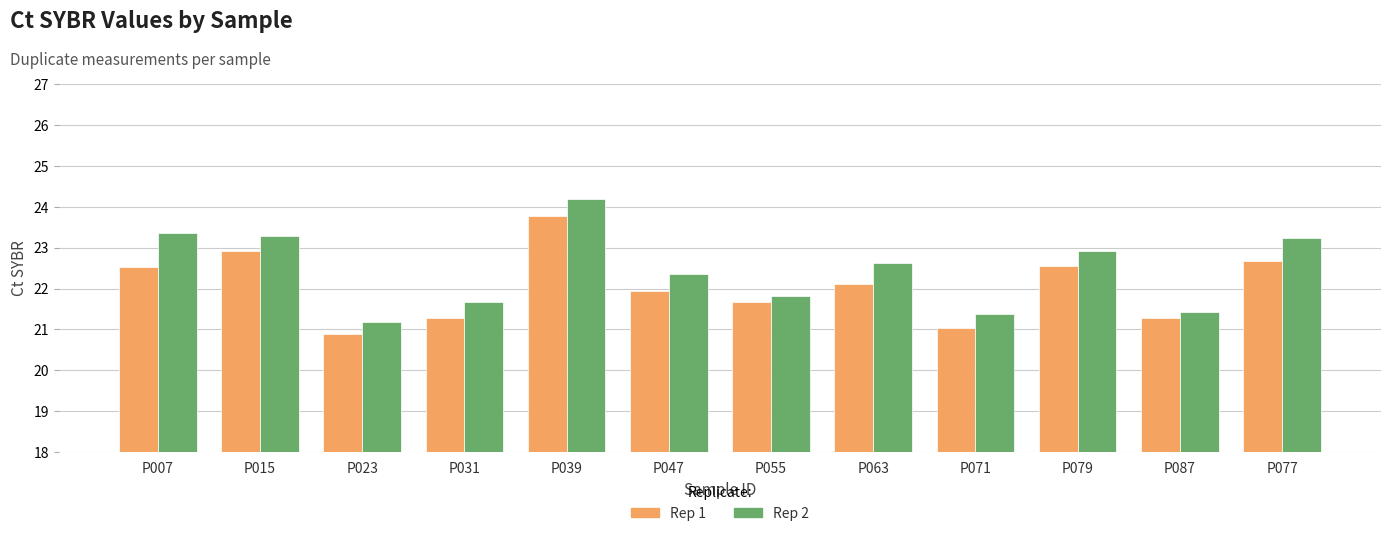

Where does the Rep 2 series first go above 22?

P007